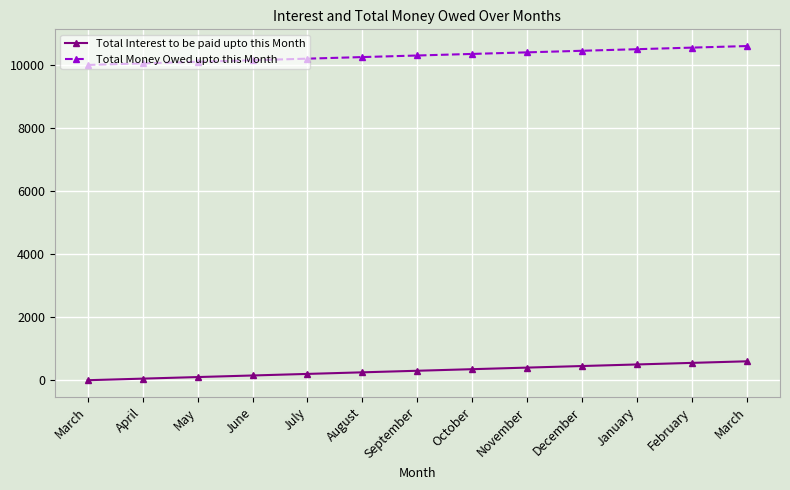

What is the label of the 5th point from the right?

November